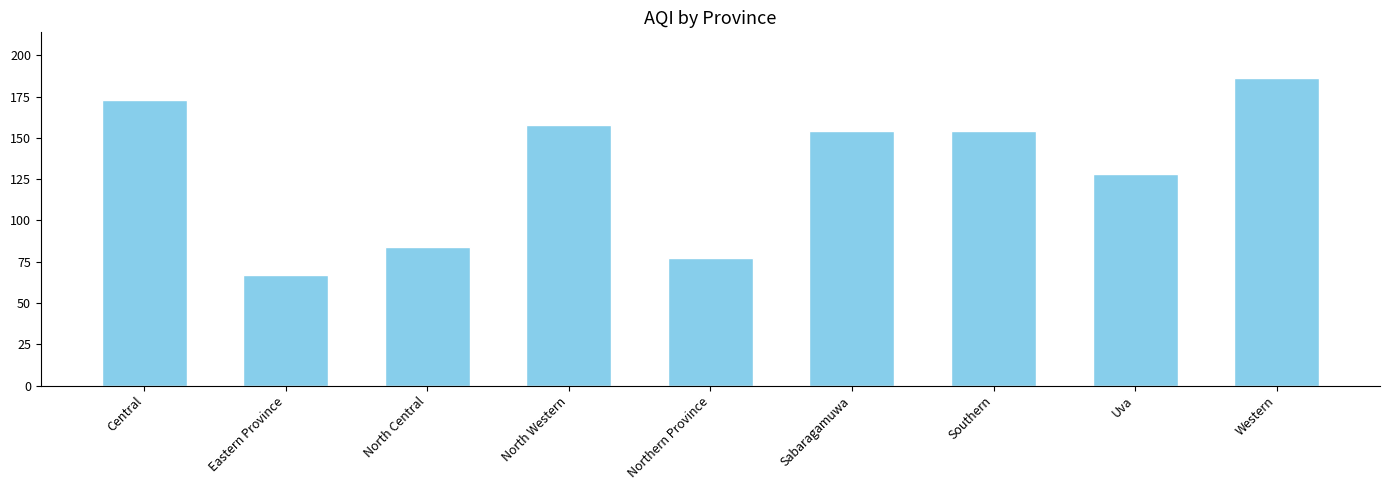

What is the ratio of the value at Western to the value at Northern Province?

2.4